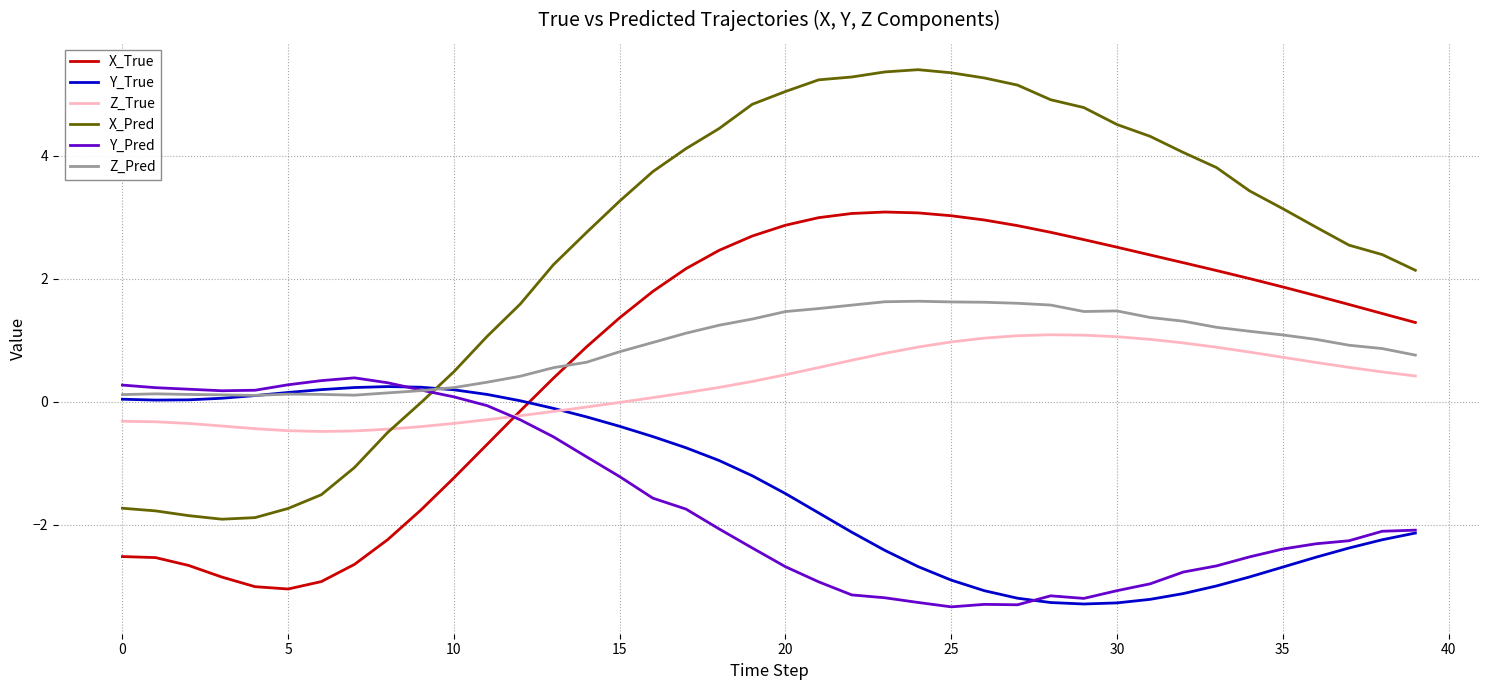

How many series are shown in this chart?

6